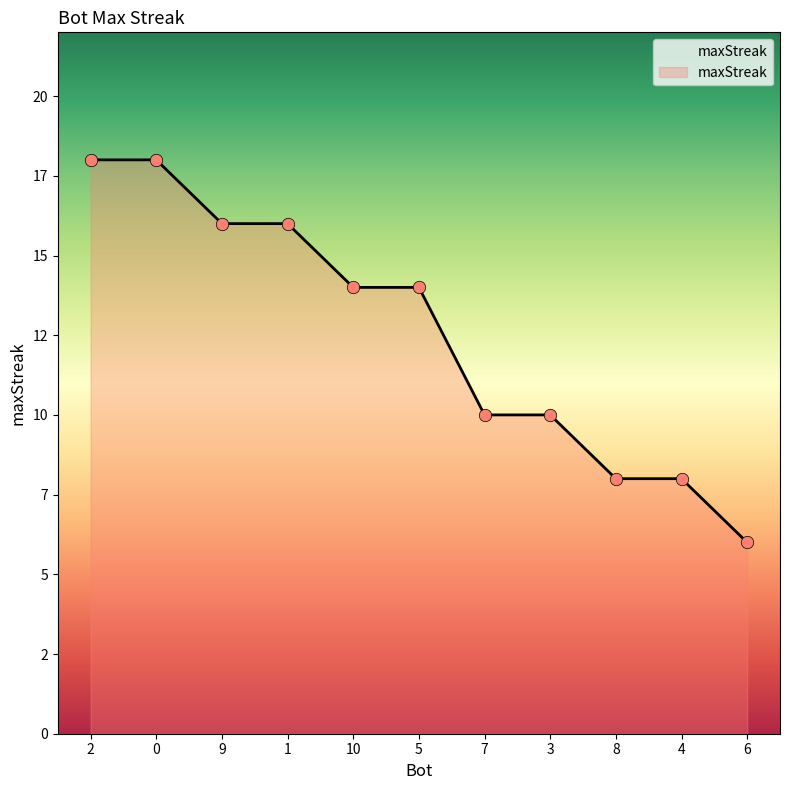

Does the chart have visible grid lines?

No